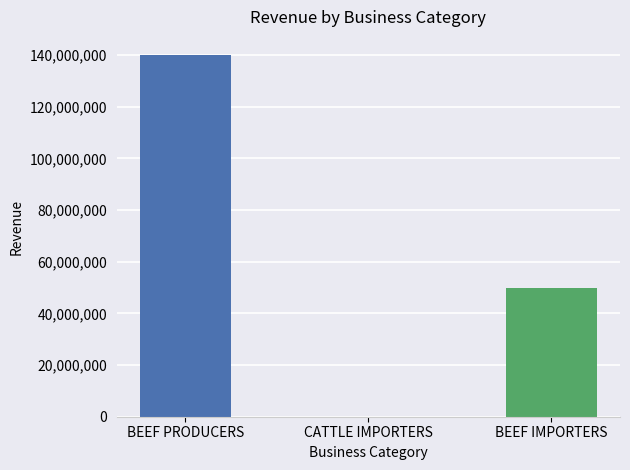

Reading left to right, list all the values displayed in this chart.

140000000	60000	50000000